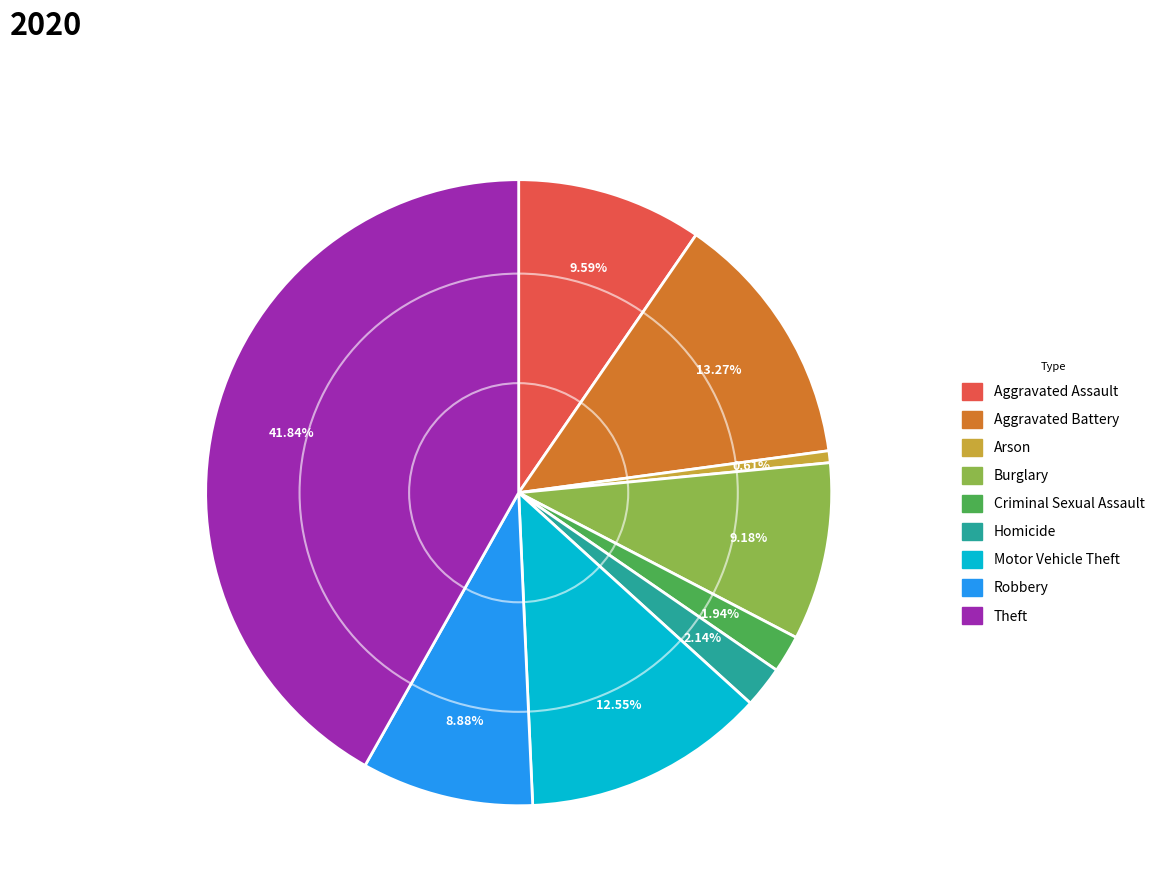

Does any single category account for the majority?

No